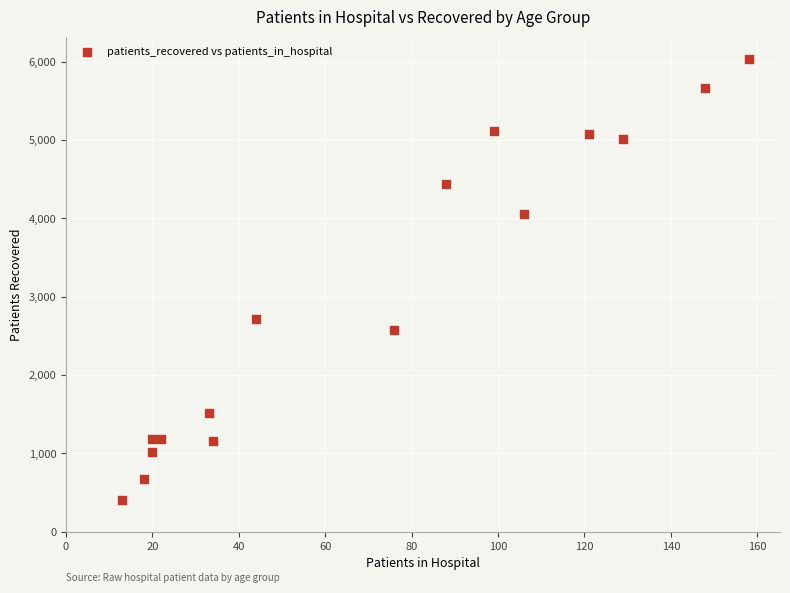

What Y value in the scatter plot is closest to 3218?

2718